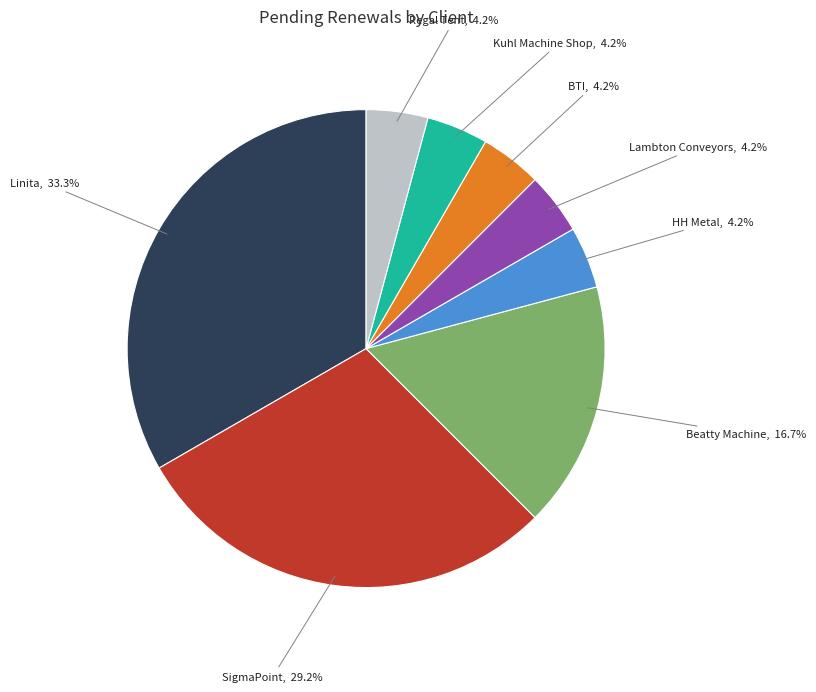

Is there a majority slice in this chart?

No